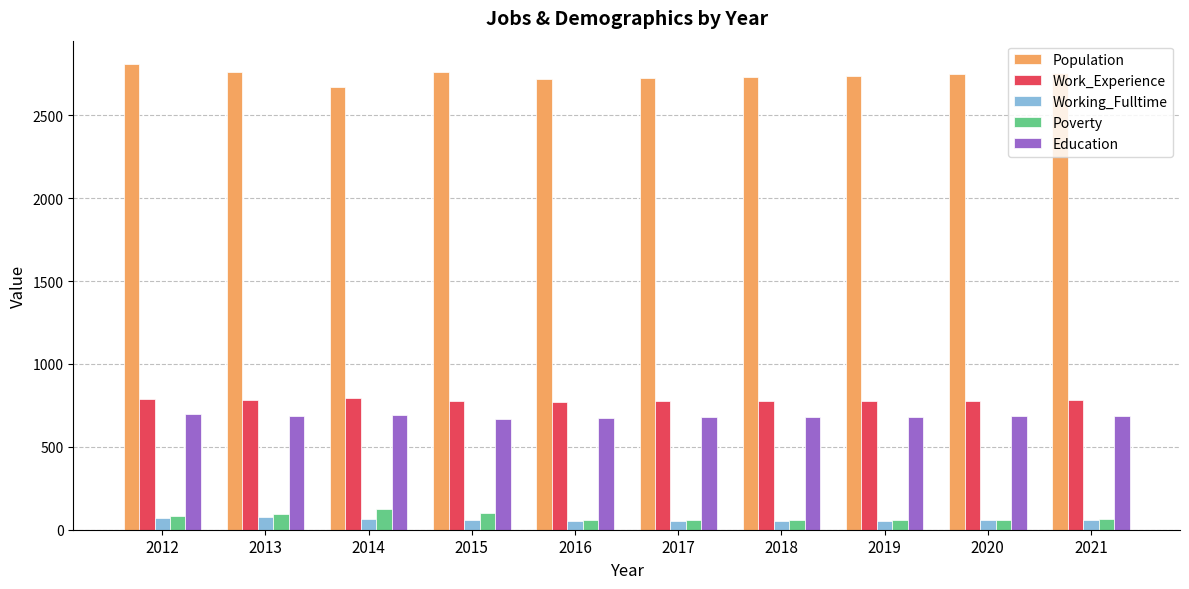

Which series has the largest total across all categories?

Population